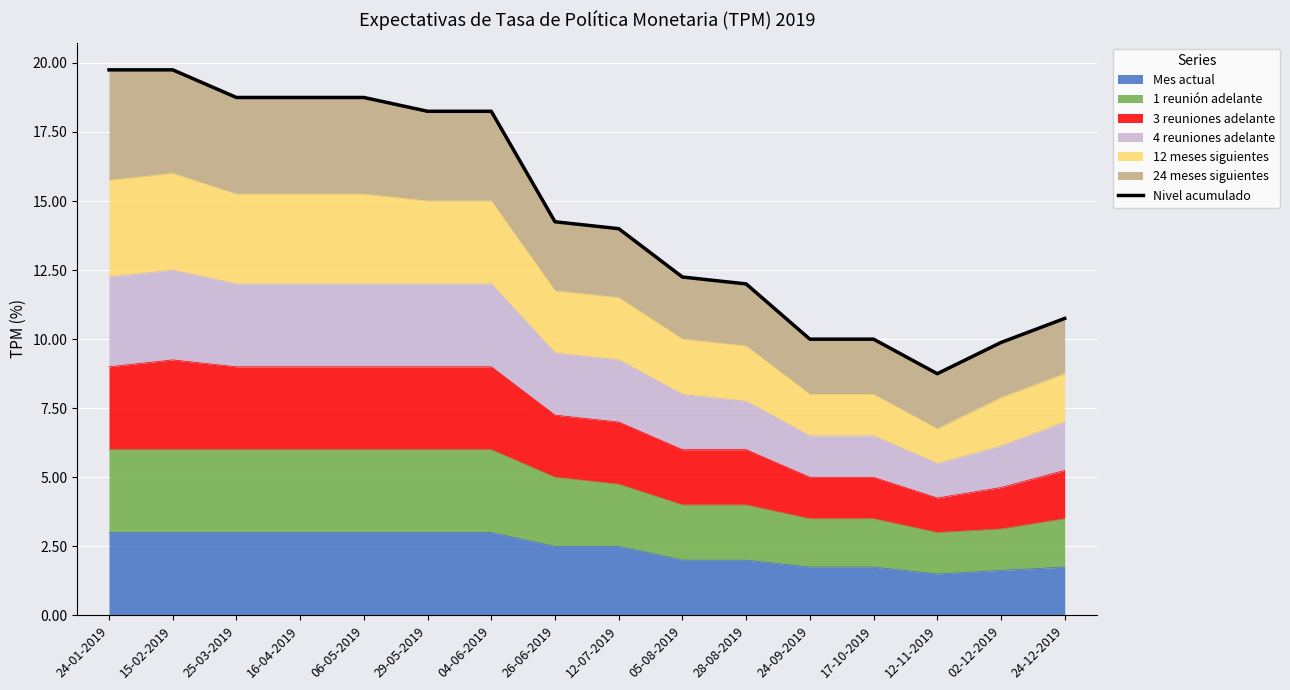

Read the value at 25-03-2019.

18.8